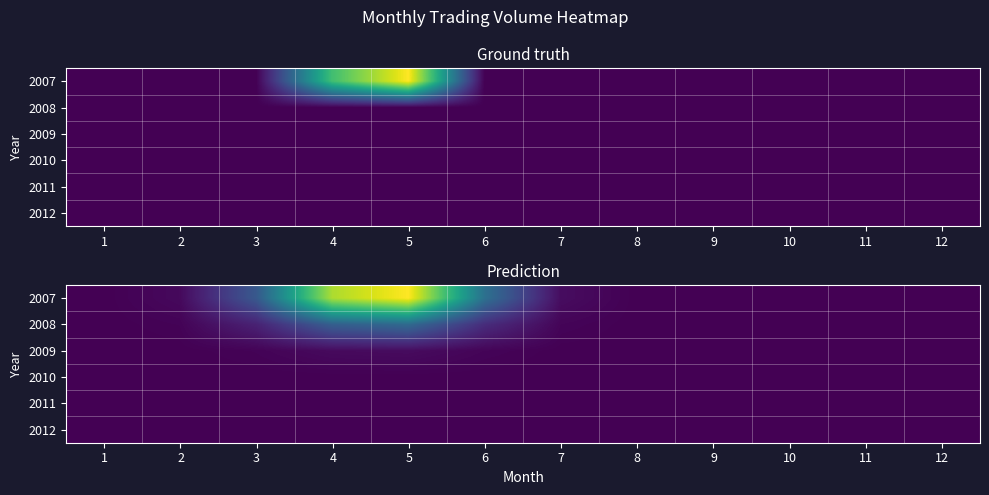

How many values in 2007 are above zero?

8